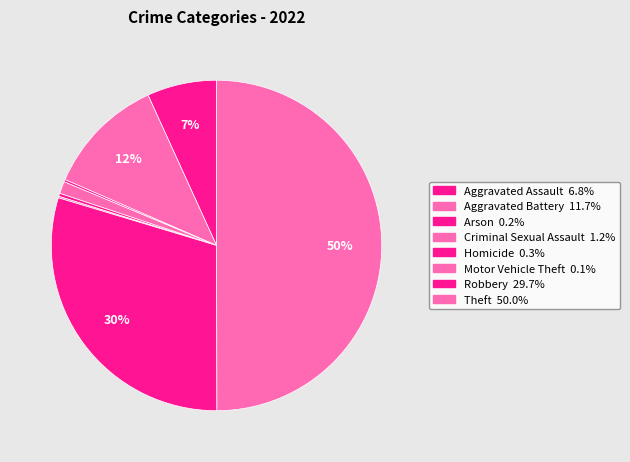

Which has a higher value, Aggravated Assault or Motor Vehicle Theft?

Aggravated Assault